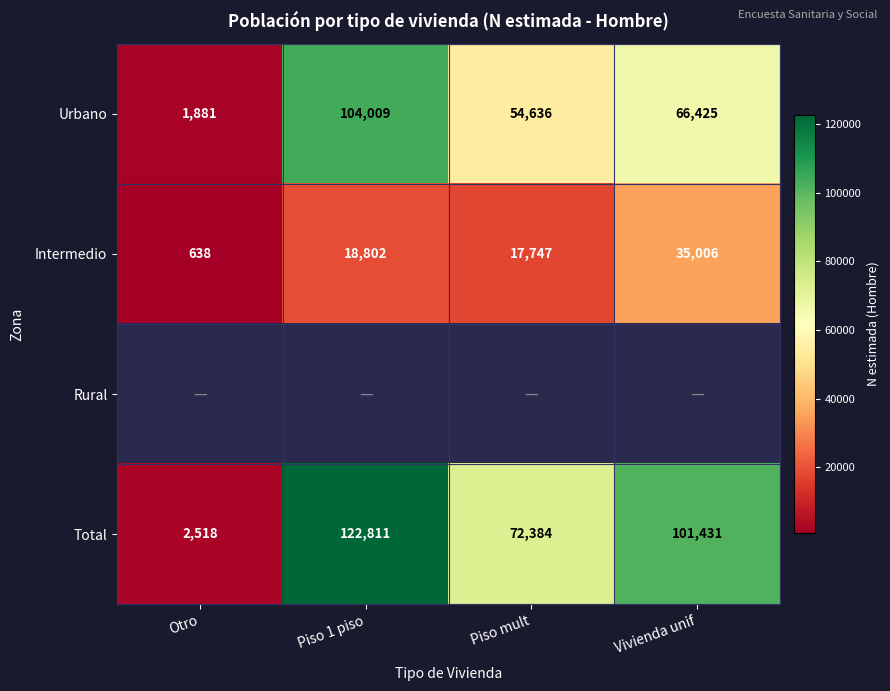

The Intermedio series shows 18802 at Piso 1 piso. True or false?

True